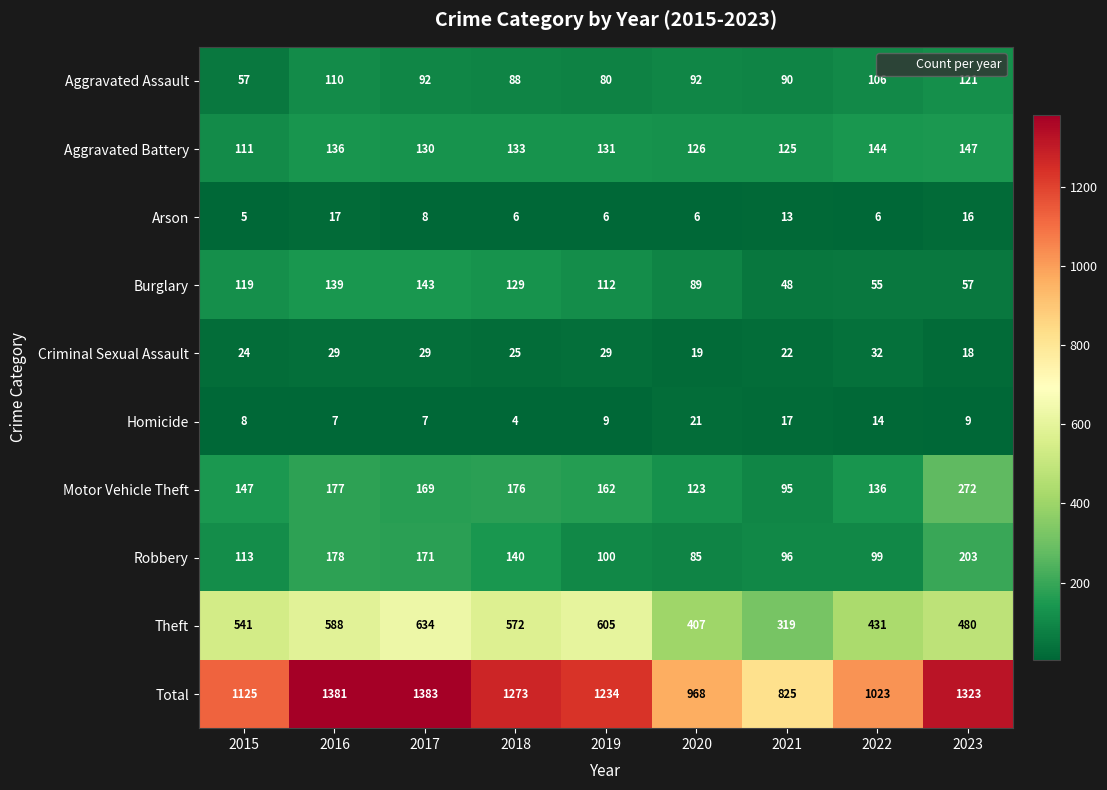

Rank the series at 2018 from lowest to highest value.

Homicide, Arson, Criminal Sexual Assault, Aggravated Assault, Burglary, Aggravated Battery, Robbery, Motor Vehicle Theft, Theft, Total